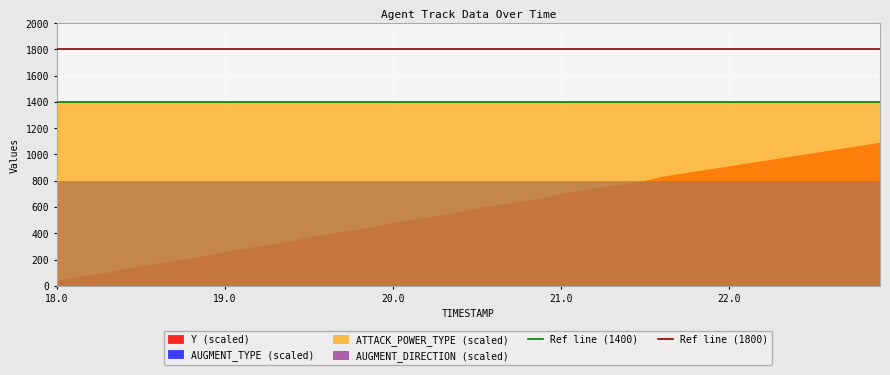

What is the spread (max minus min) of values at 18.0?

1400.0